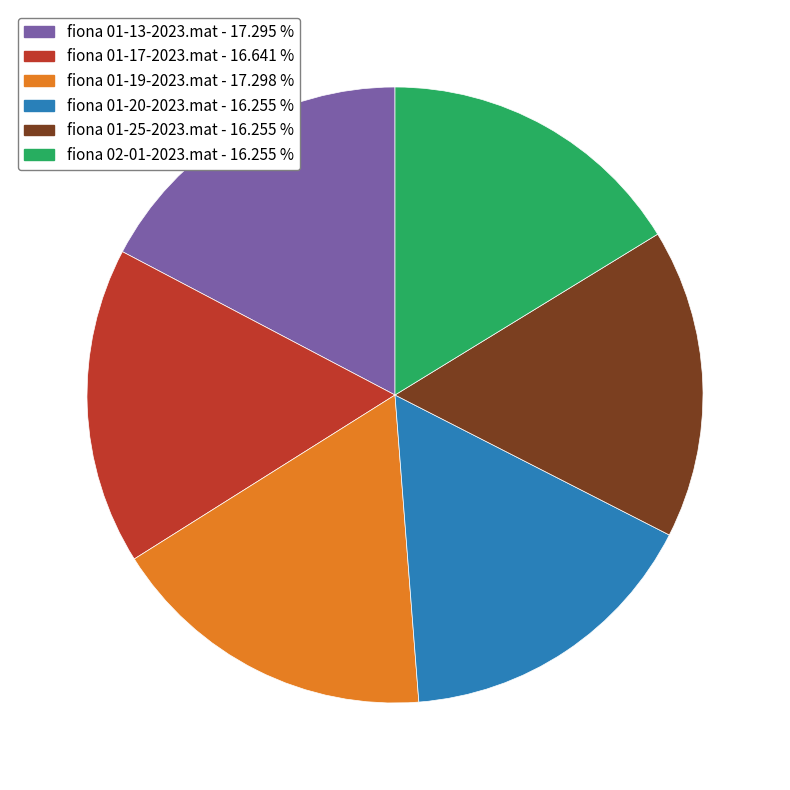

Approximately how many times larger is the value at fiona 01-19-2023.mat compared to fiona 01-20-2023.mat?

1.1